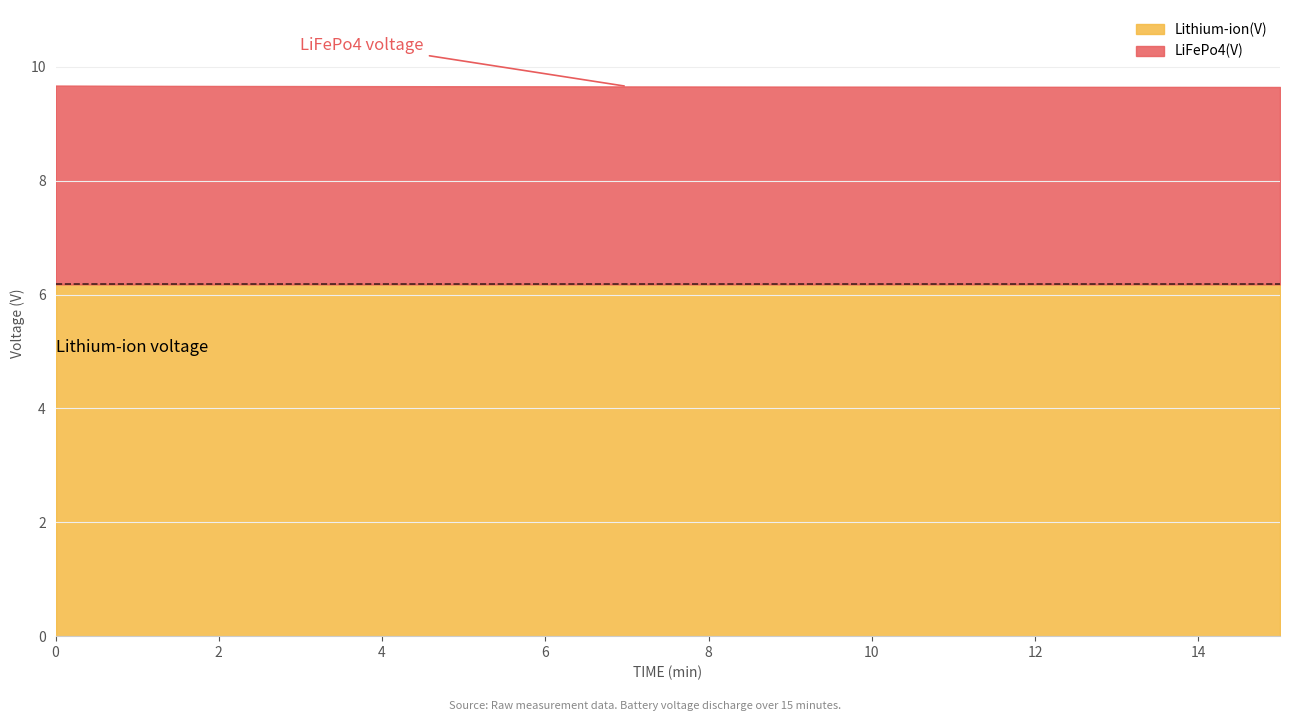

True or false: Lithium-ion(V) and LiFePo4(V) cross at least once.

False